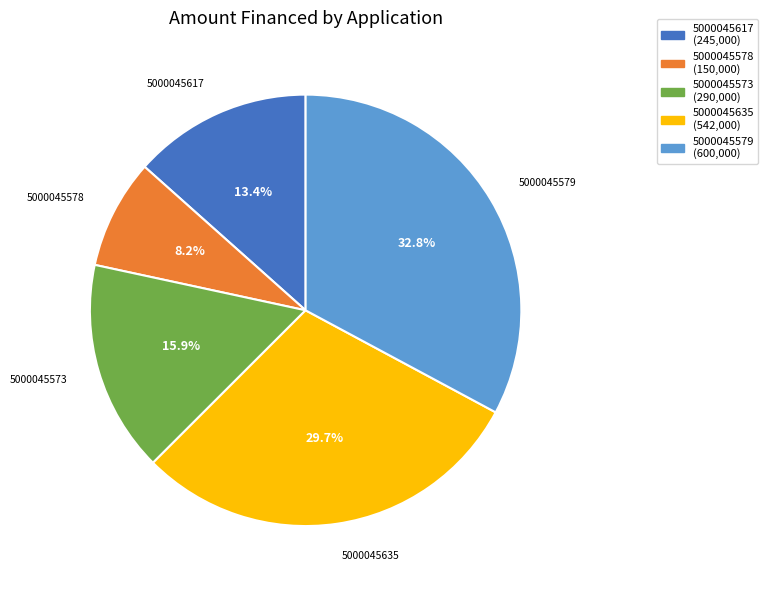

True or false: 5000045617 accounts for 1% of the total.

False